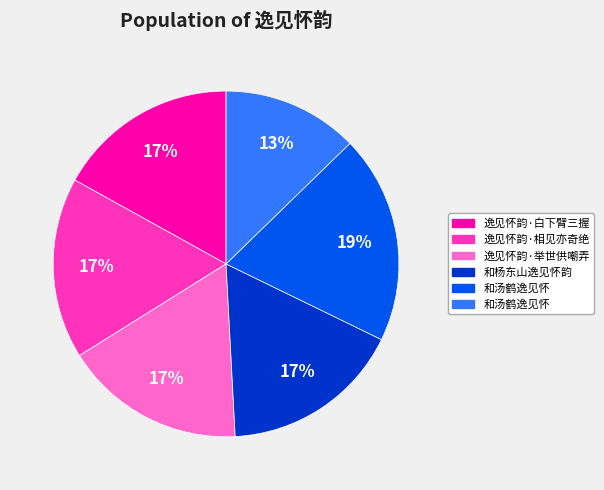

Is there any slice that represents more than half of the pie?

No